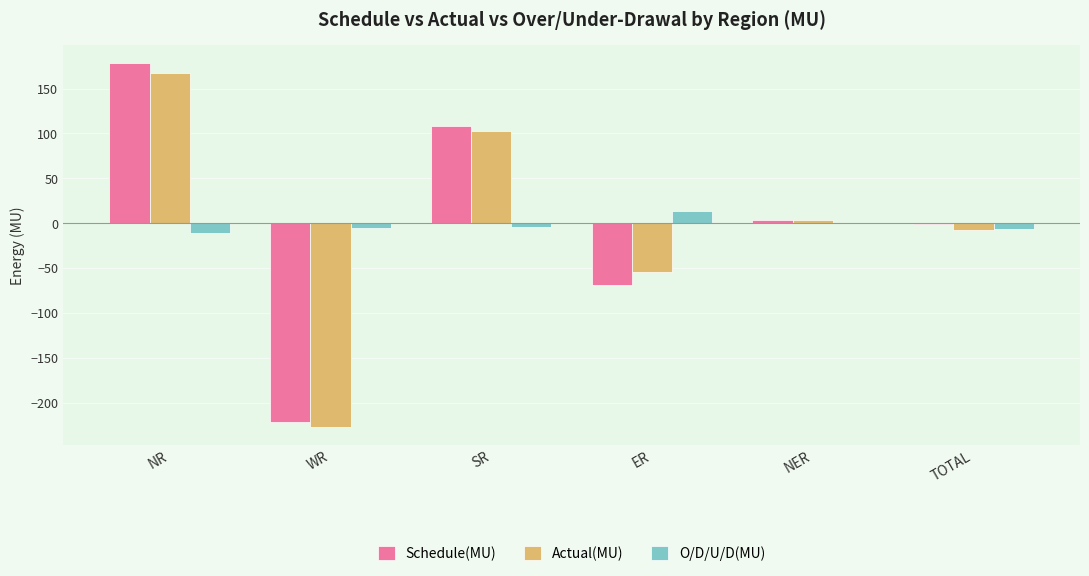

Does the chart contain stacked bars?

No